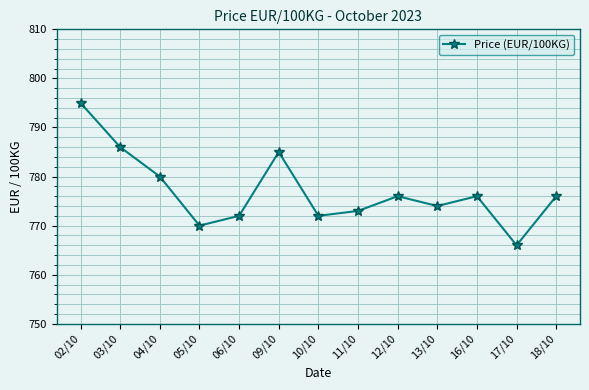

What is the change in value from 12/10 to 13/10?

-2